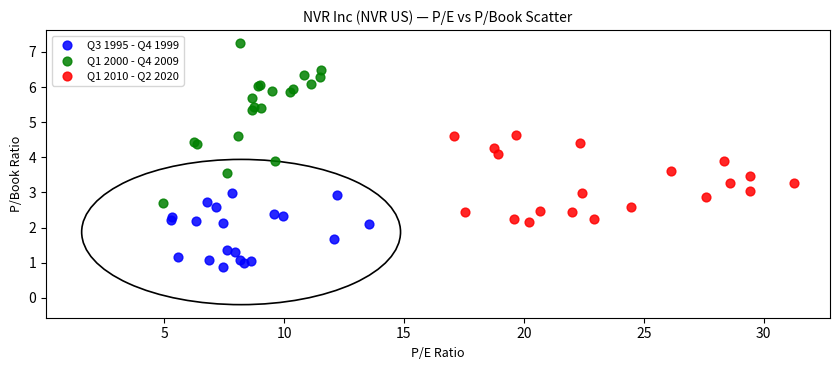

Which series contains the lowest Y value?

Q3 1995 - Q4 1999